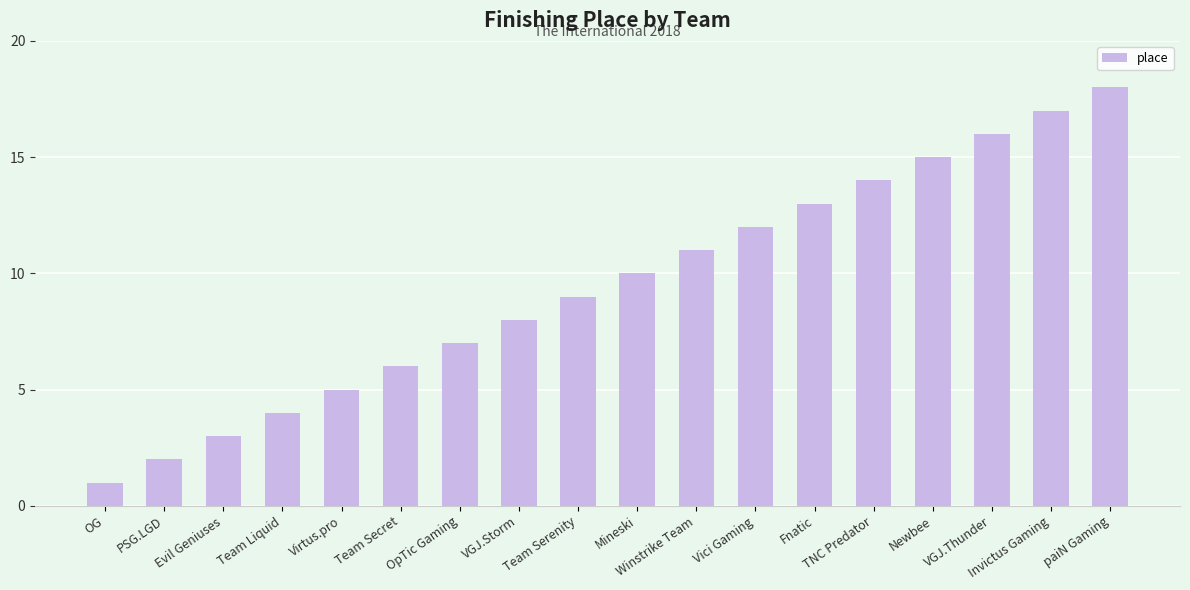

The chart shows a value of 9 at Team Serenity. True or false?

True